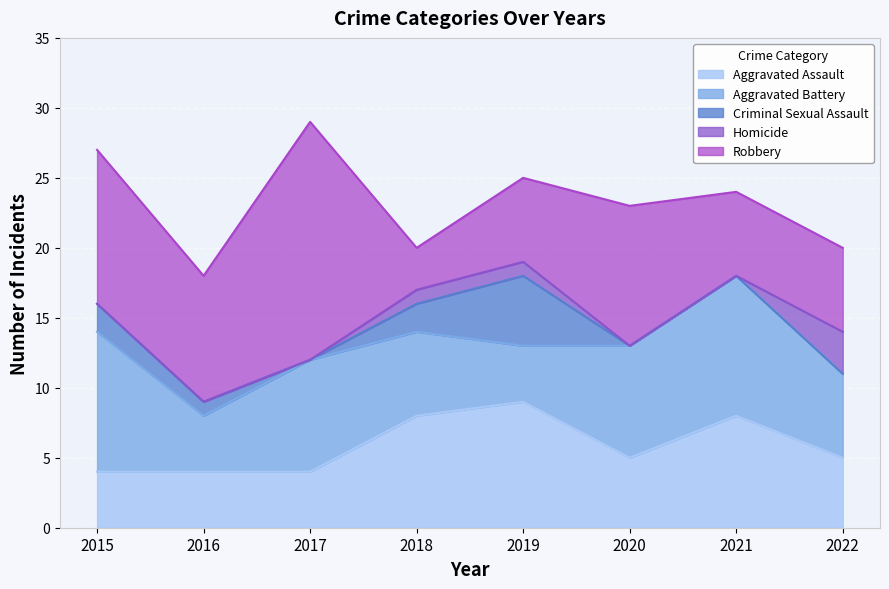

Which series changed the most between 2019 and 2021?

Aggravated Battery